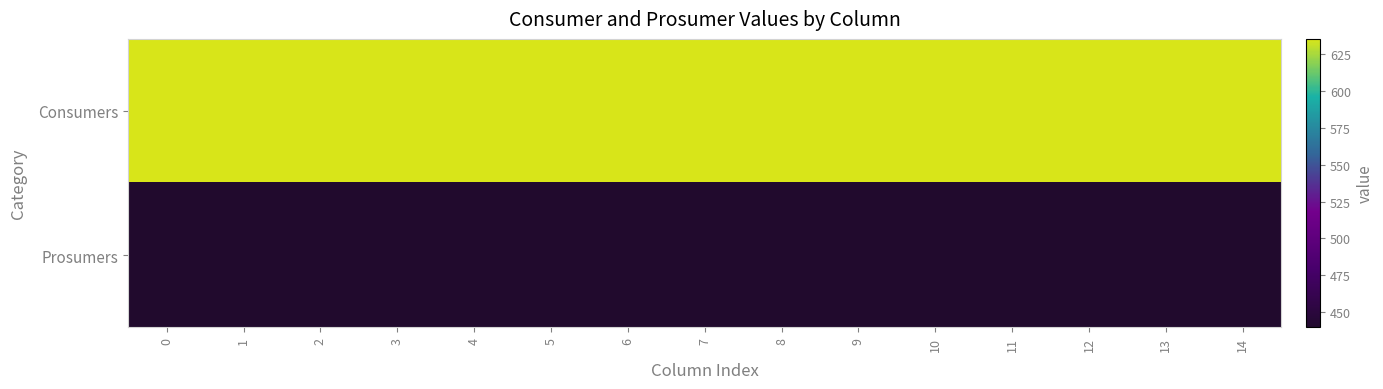

Reading left to right, transcribe all the data shown in this chart.

Consumers: 0=635.0	1=635.0	2=635.0	3=635.0	4=635.0	5=635.0	6=635.0	7=635.0	8=635.0	9=635.0	10=635.0	11=635.0	12=635.0	13=635.0	14=635.0
Prosumers: 0=440.0	1=440.0	2=440.0	3=440.0	4=440.0	5=440.0	6=440.0	7=440.0	8=440.0	9=440.0	10=440.0	11=440.0	12=440.0	13=440.0	14=440.0